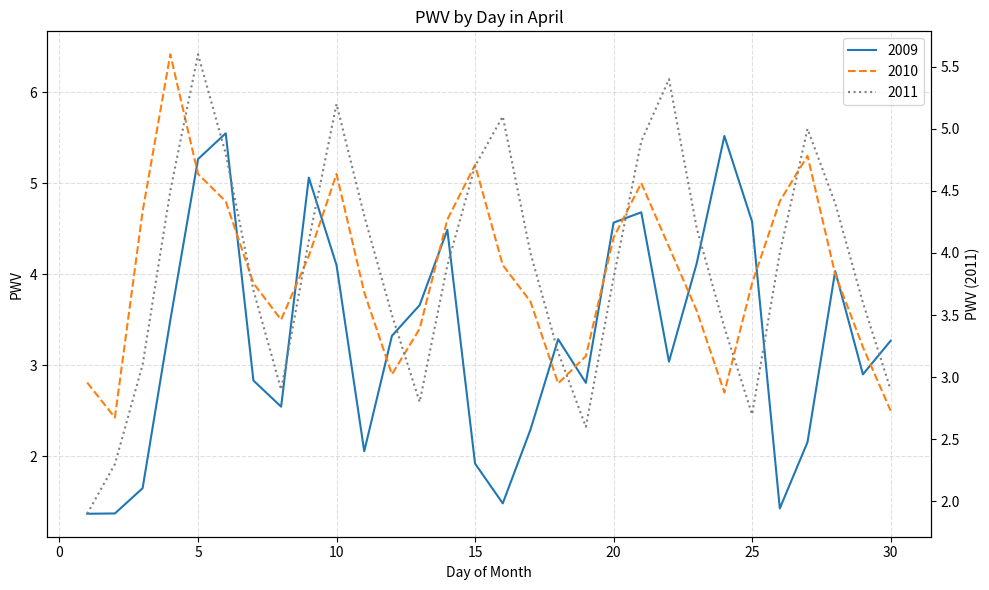

Reading left to right, what are all the values shown in this chart?

2009: 1=1.4	2=1.4	3=1.6	4=3.5	5=5.3	6=5.5	7=2.8	8=2.5	9=5.1	10=4.1	11=2.1	12=3.3	13=3.7	14=4.5	15=1.9	16=1.5	17=2.3	18=3.3	19=2.8	20=4.6	21=4.7	22=3.0	23=4.1	24=5.5	25=4.6	26=1.4	27=2.2	28=4.0	29=2.9	30=3.3
2010: 1=2.8	2=2.4	3=4.7	4=6.4	5=5.1	6=4.8	7=3.9	8=3.5	9=4.2	10=5.1	11=3.8	12=2.9	13=3.4	14=4.6	15=5.2	16=4.1	17=3.7	18=2.8	19=3.1	20=4.4	21=5.0	22=4.3	23=3.6	24=2.7	25=3.9	26=4.8	27=5.3	28=4.0	29=3.2	30=2.5
2011: 1=1.9	2=2.3	3=3.1	4=4.5	5=5.6	6=4.8	7=3.7	8=2.9	9=4.1	10=5.2	11=4.3	12=3.5	13=2.8	14=3.9	15=4.7	16=5.1	17=4.0	18=3.2	19=2.6	20=3.8	21=4.9	22=5.4	23=4.2	24=3.4	25=2.7	26=4.0	27=5.0	28=4.4	29=3.6	30=2.9